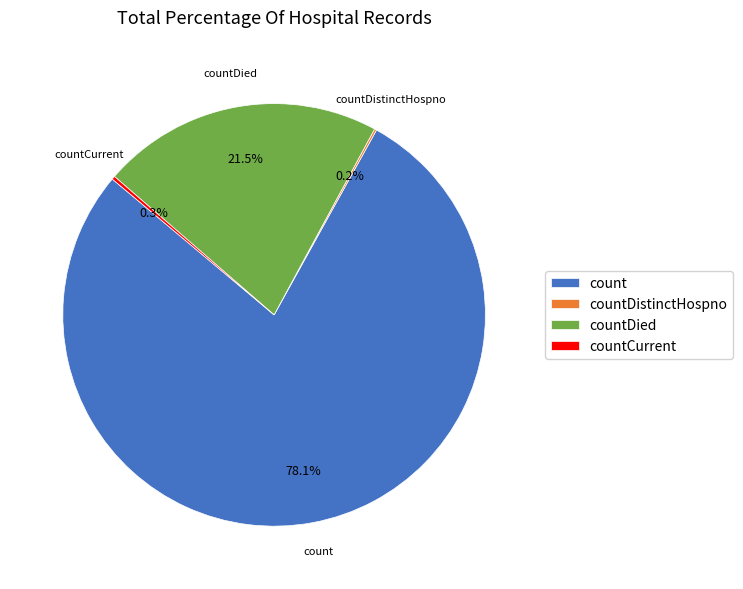

What is the largest slice in the pie chart?

count